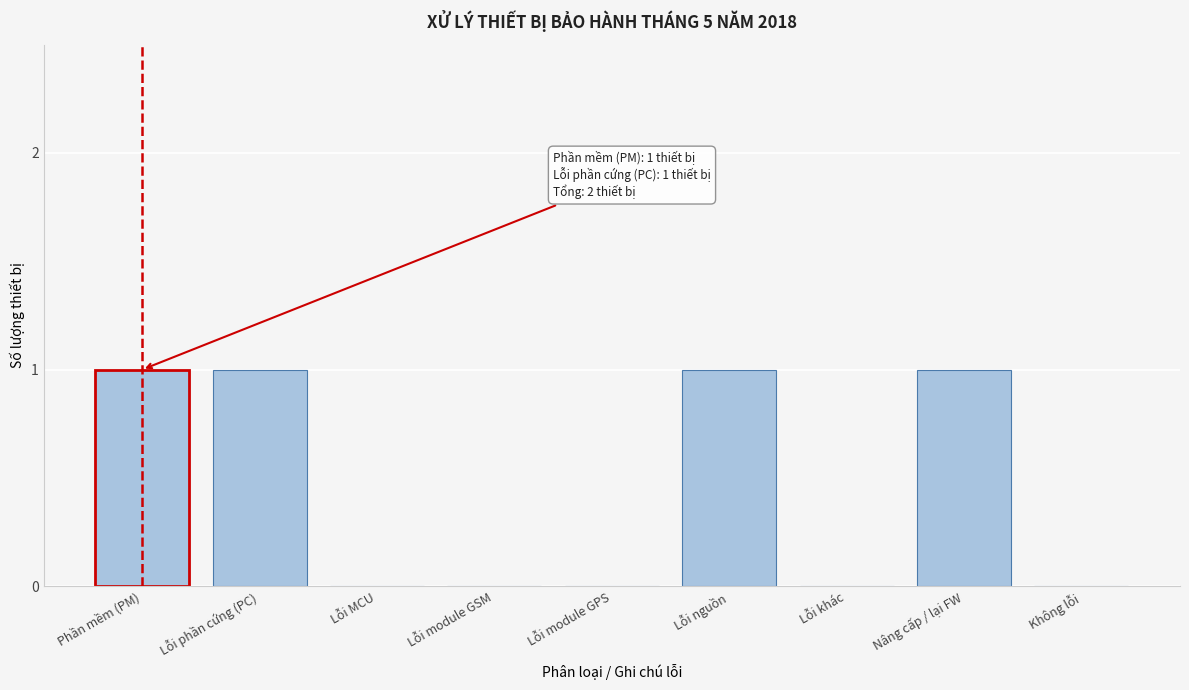

Reading right to left, transcribe all the data shown in this chart.

Không lỗi=0	Nâng cấp / lại FW=1	Lỗi khác=0	Lỗi nguồn=1	Lỗi module GPS=0	Lỗi module GSM=0	Lỗi MCU=0	Lỗi phần cứng (PC)=1	Phần mềm (PM)=1